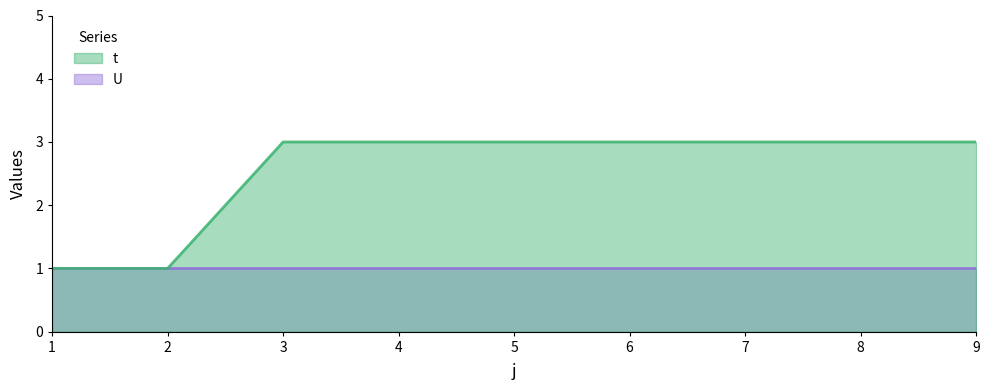

Where is the data nearest to the value 2?

1